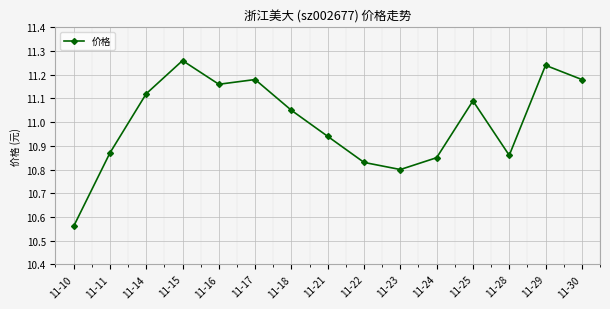

Is this an area chart (filled region under the line)?

No